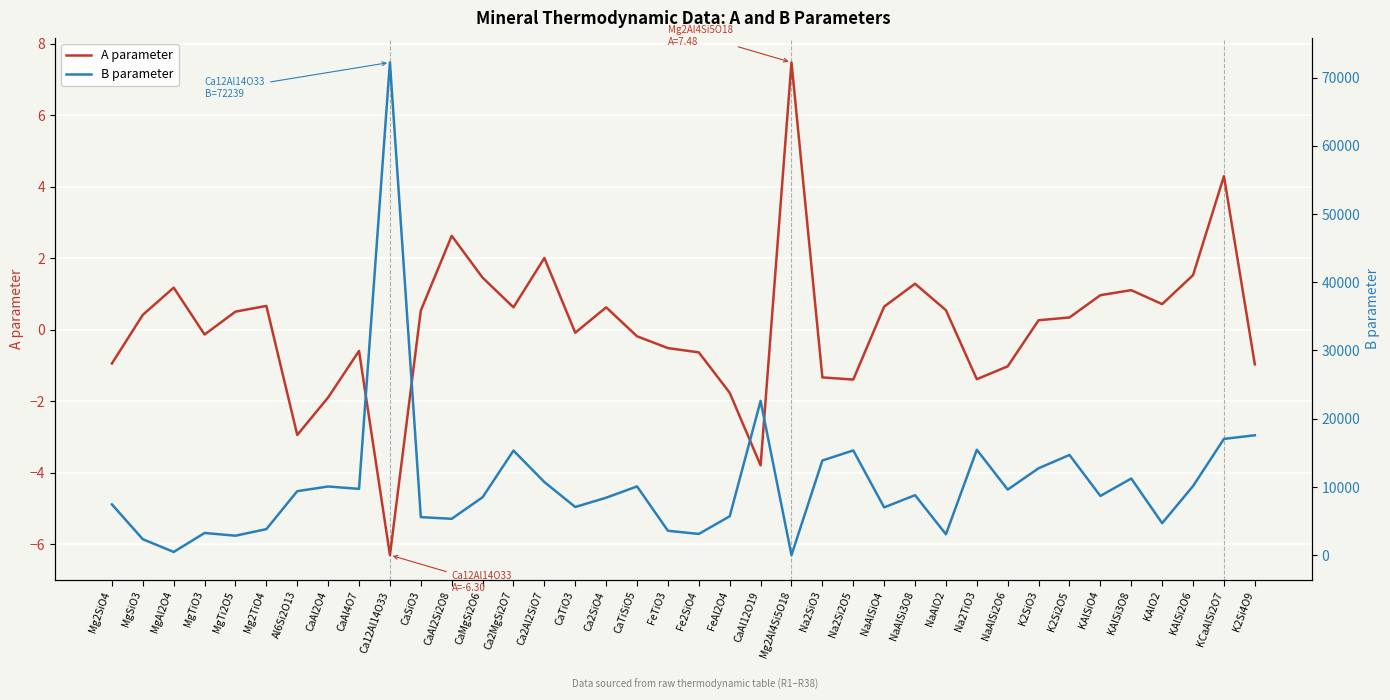

At which label does A parameter first exceed 0?

MgSiO3